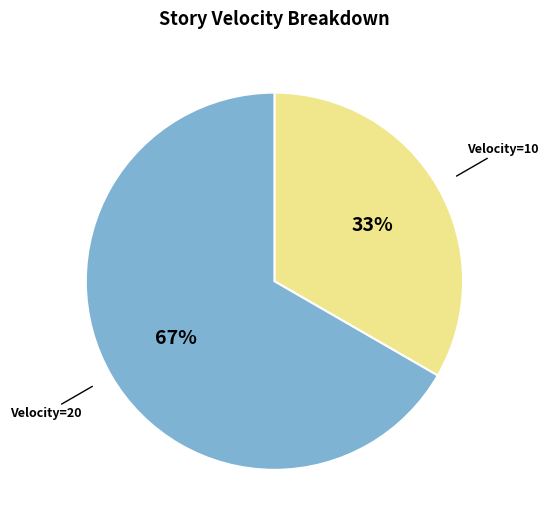

Is there a majority slice in this chart?

Yes